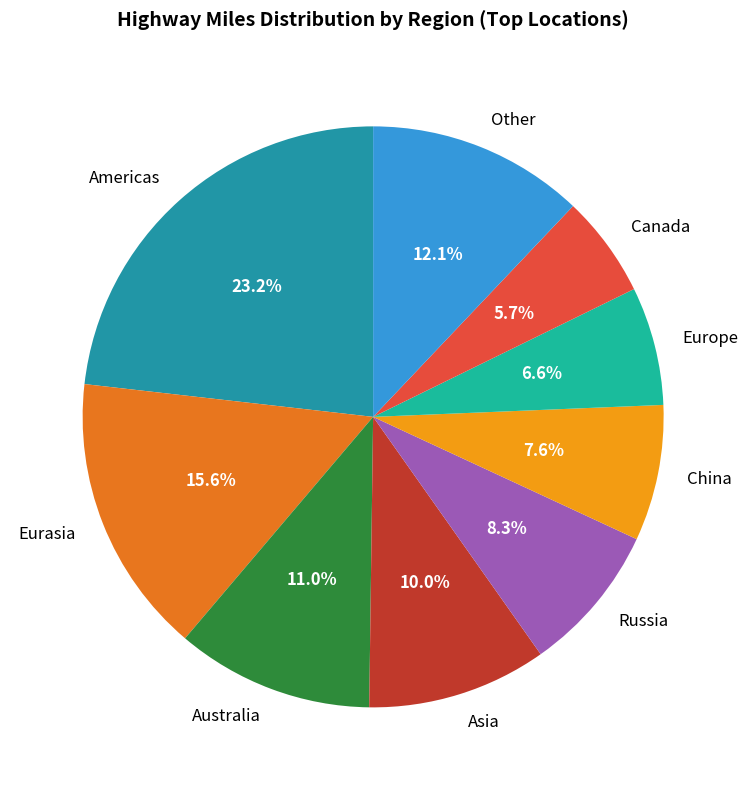

What is the smallest slice in the pie chart?

Canada